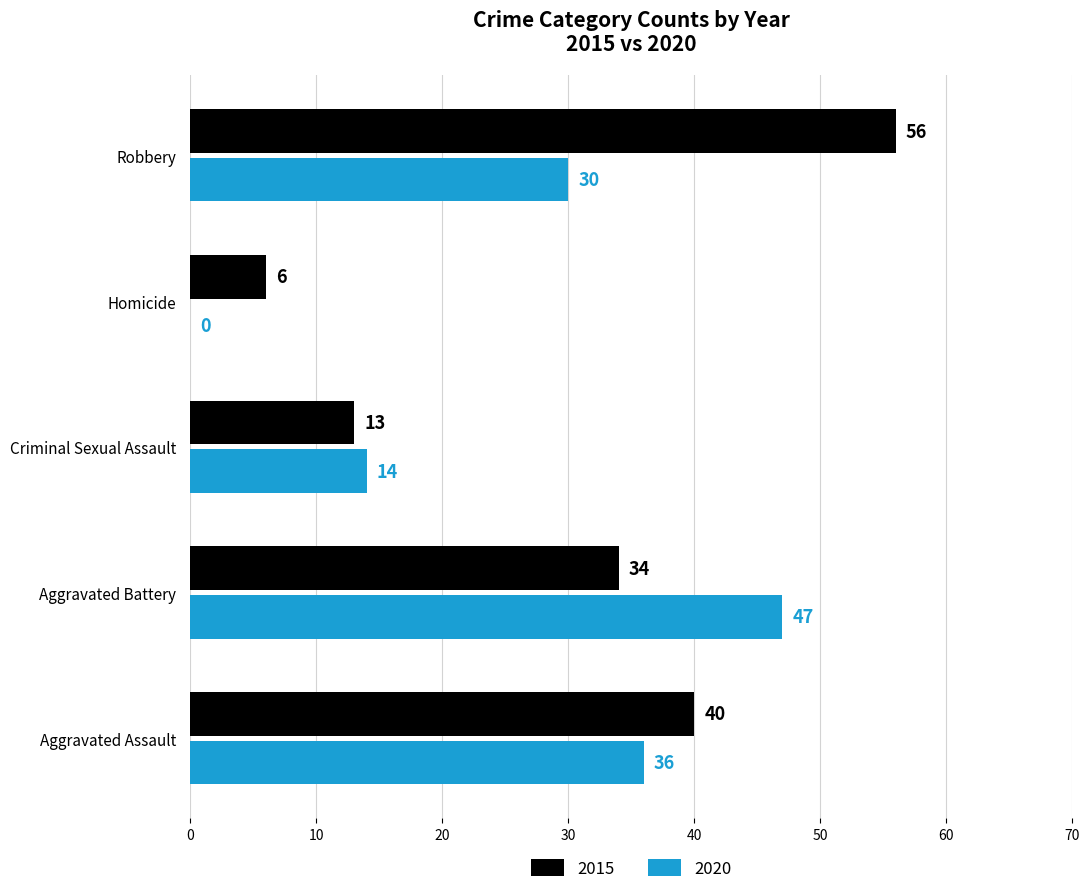

Read the 2015 value at Aggravated Battery, to the nearest 5.

35